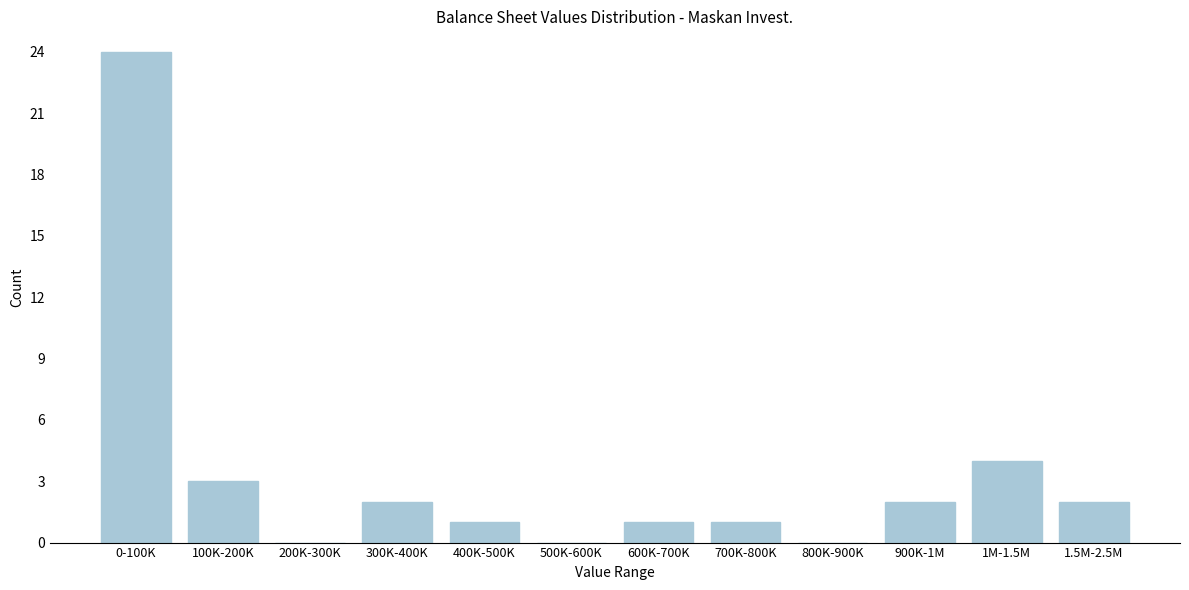

Reading right to left, extract all data points from this chart.

1.5M-2.5M=2	1M-1.5M=4	900K-1M=2	800K-900K=0	700K-800K=1	600K-700K=1	500K-600K=0	400K-500K=1	300K-400K=2	200K-300K=0	100K-200K=3	0-100K=24